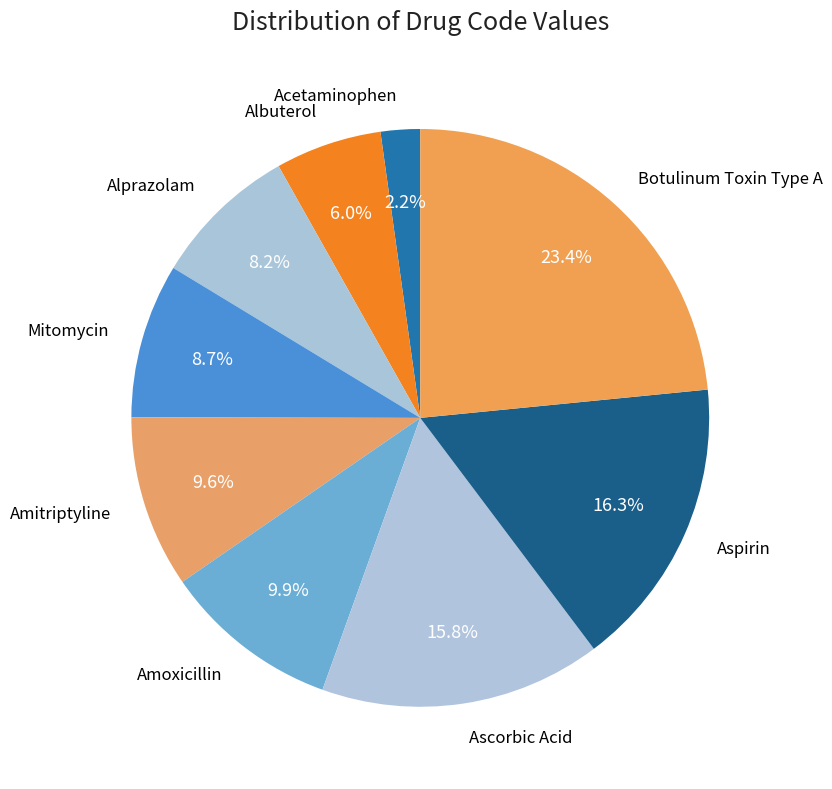

Approximately how many times larger is the value at Botulinum Toxin Type A compared to Aspirin?

1.4